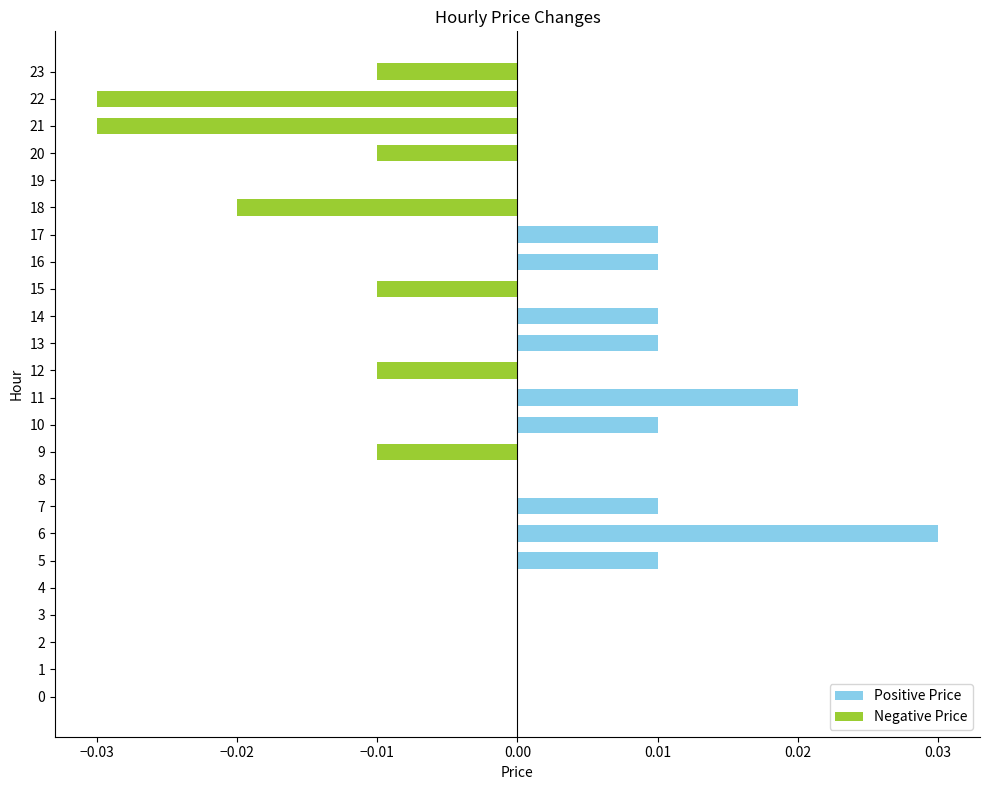

How many categories are shown in the chart?

24